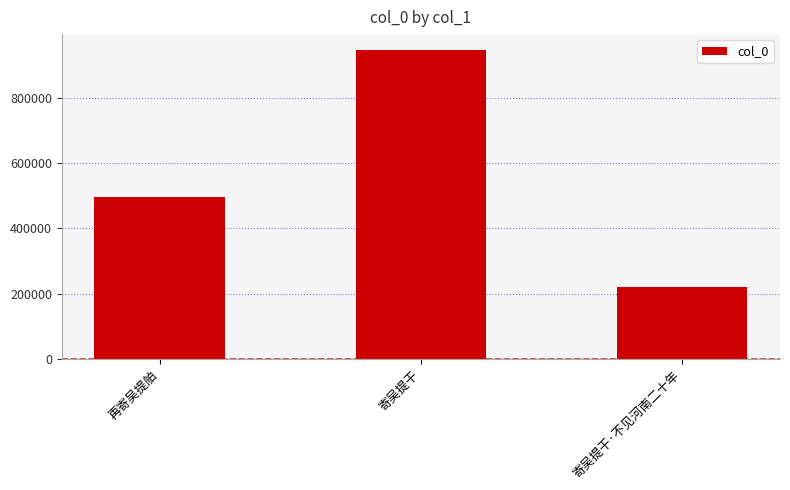

Which category has the highest value across all series?

寄吴提干